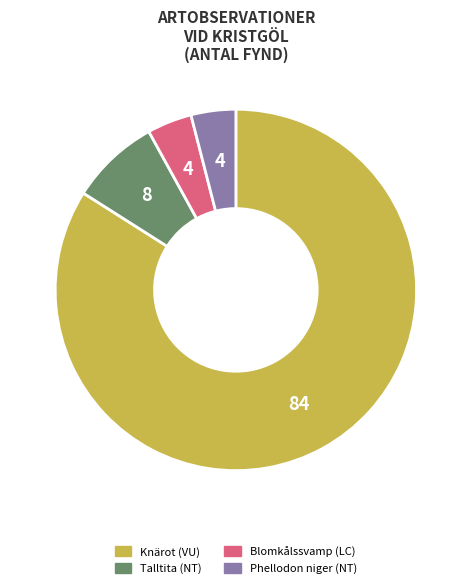

Approximately how many times larger is the value at Phellodon niger (NT) compared to Talltita (NT)?

0.5